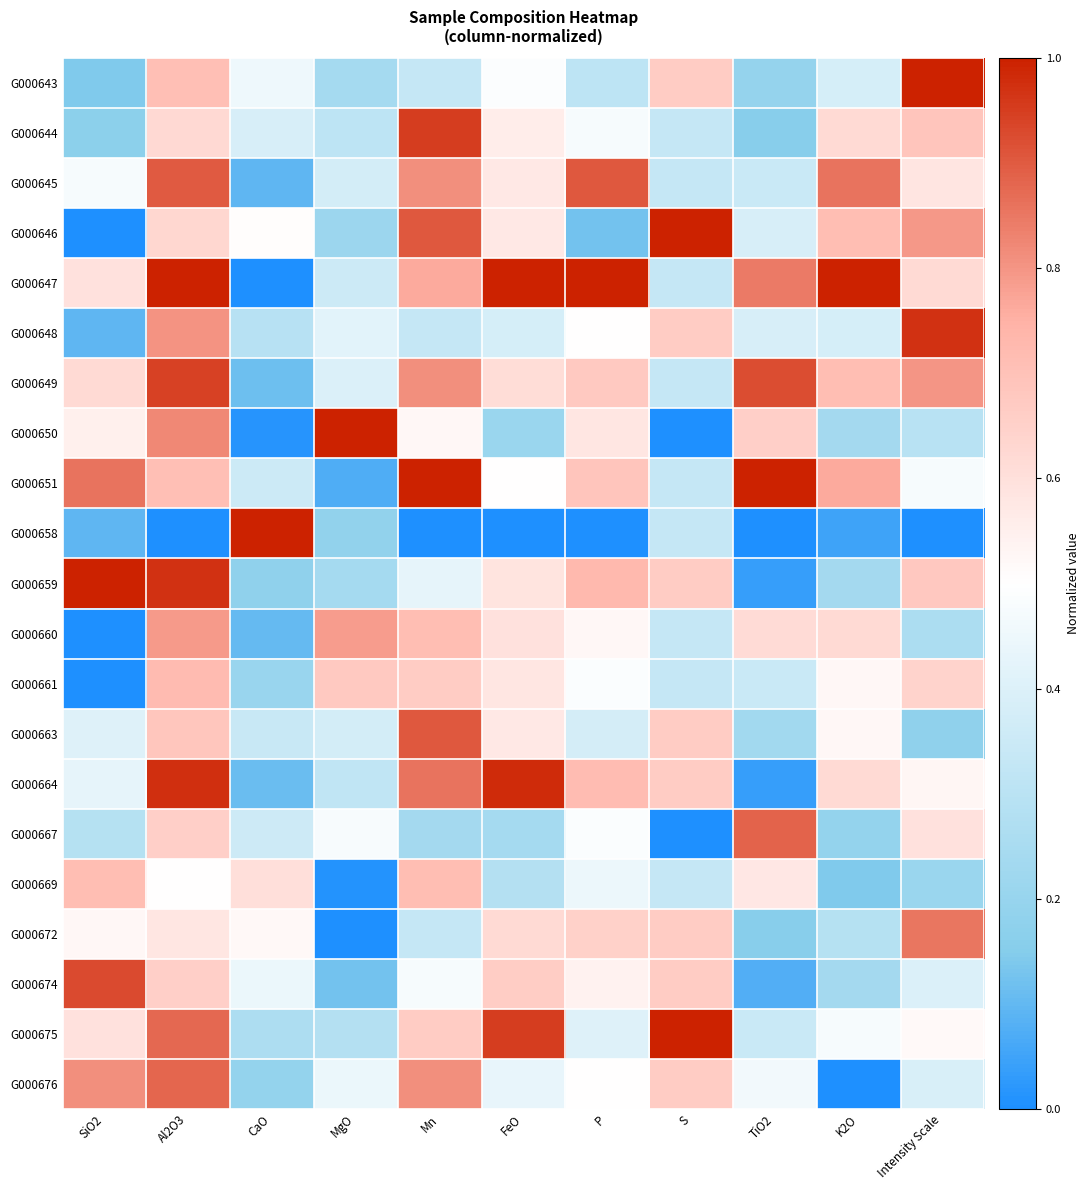

Which label corresponds to the smallest value in the chart?

SiO2